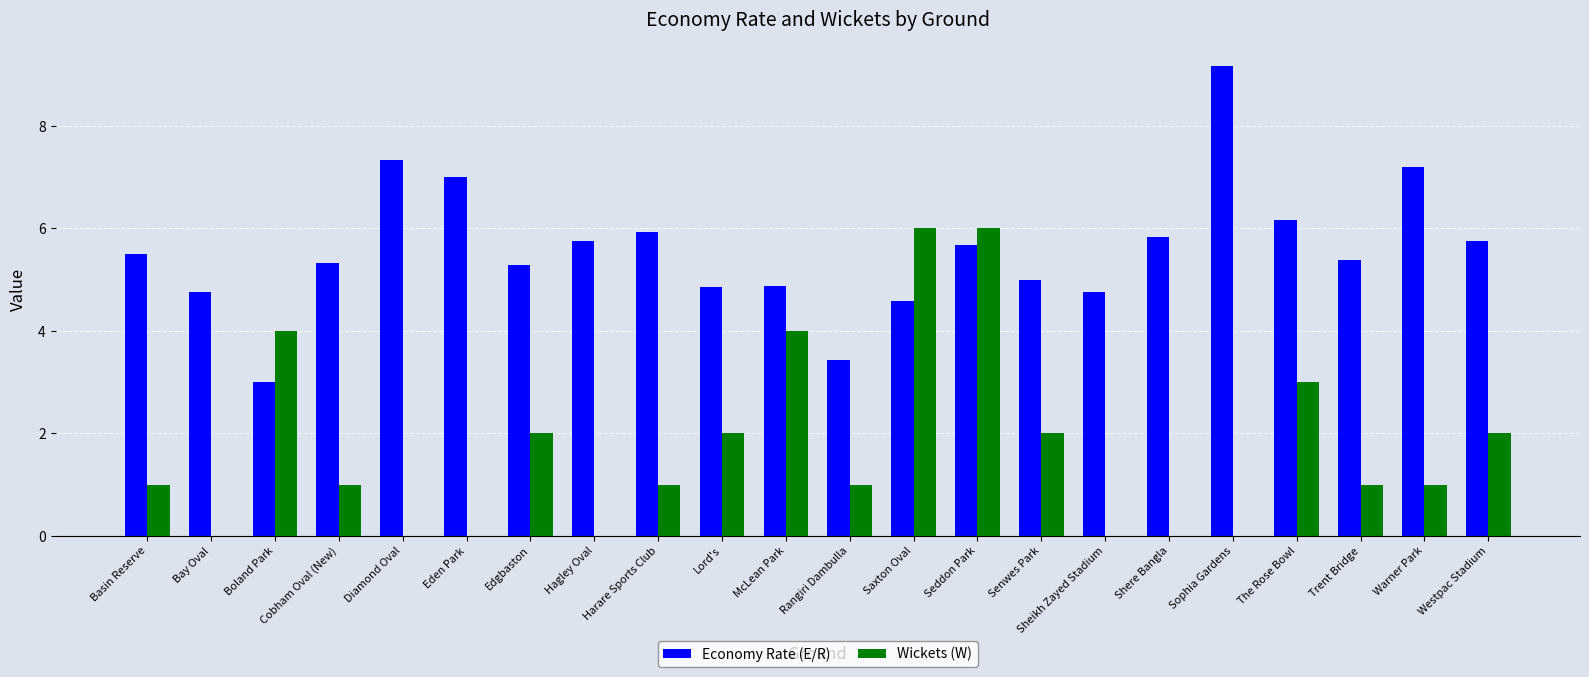

At which category is the sum across all series the highest?

Seddon Park